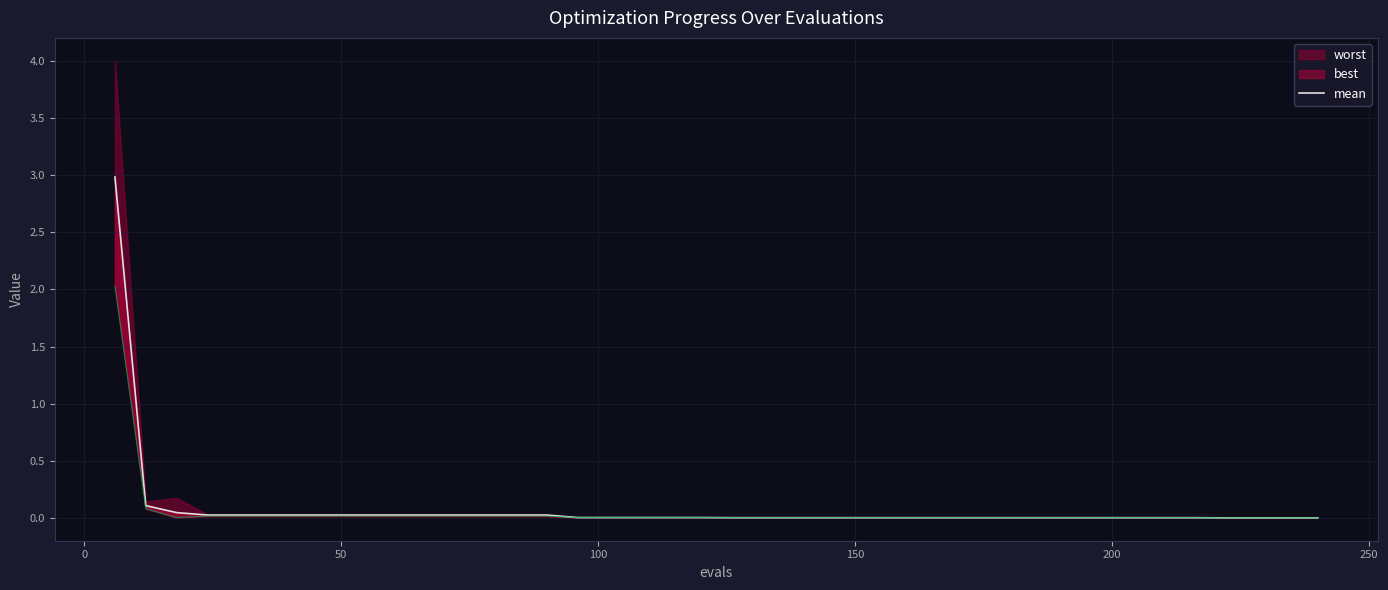

Reading left to right, transcribe all the data shown in this chart.

3.0	0.1	0.0	0.0	0.0	0.0	0.0	0.0	0.0	0.0	0.0	0.0	0.0	0.0	0.0	0.0	0.0	0.0	0.0	0.0	0.0	0.0	0.0	0.0	0.0	0.0	0.0	0.0	0.0	0.0	0.0	0.0	0.0	0.0	0.0	0.0	0.0	0.0	0.0	0.0